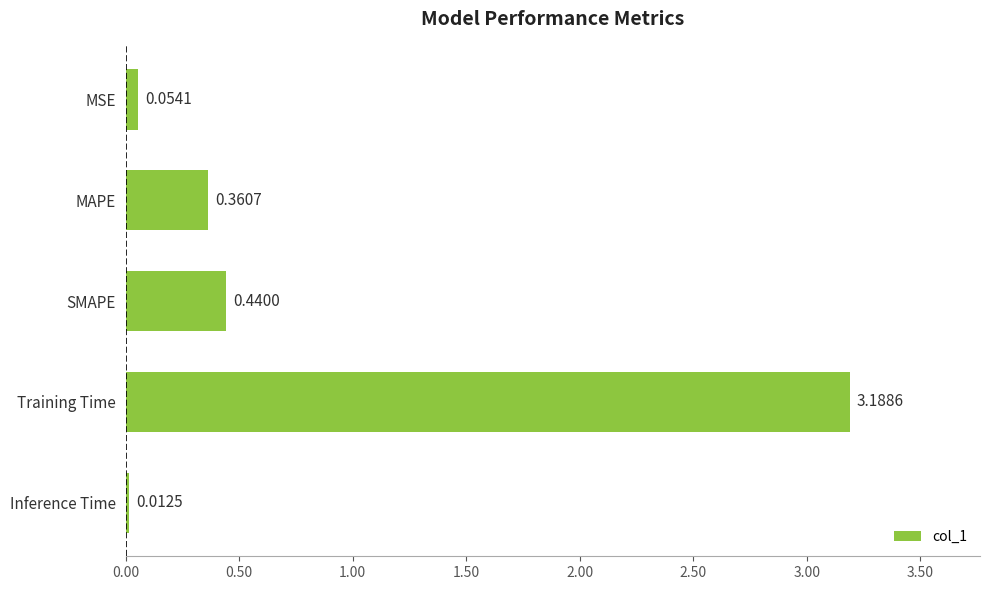

Rank the categories by value from highest to lowest.

Training Time, SMAPE, MAPE, MSE, Inference Time